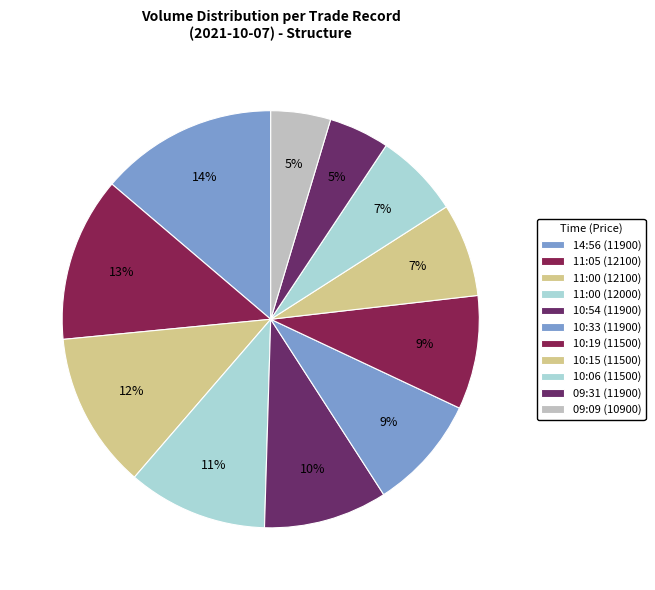

How many segments does this pie chart have?

11